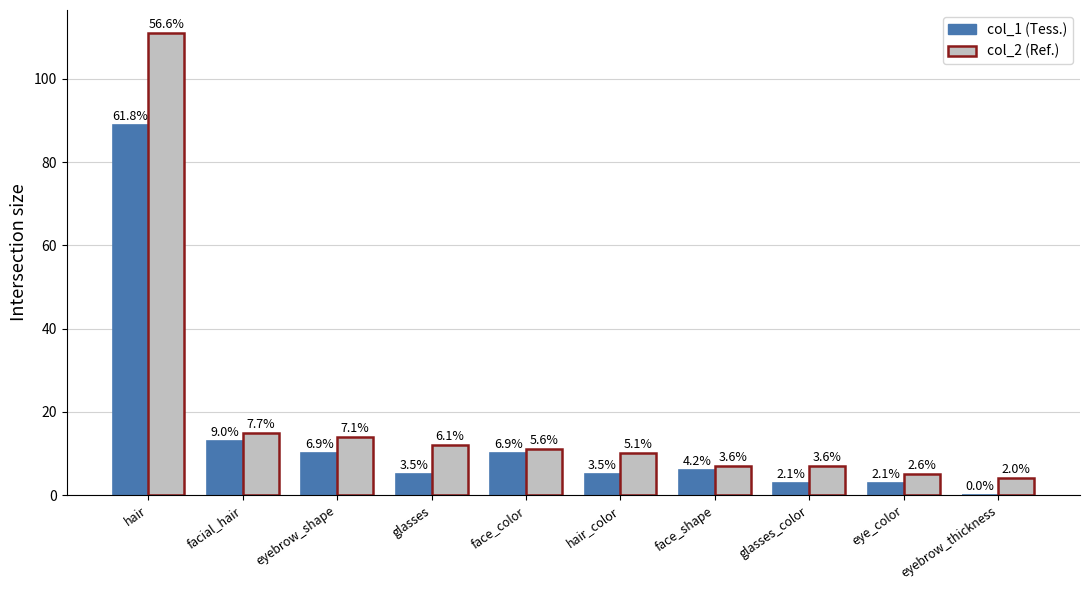

How many groups of bars are there?

10